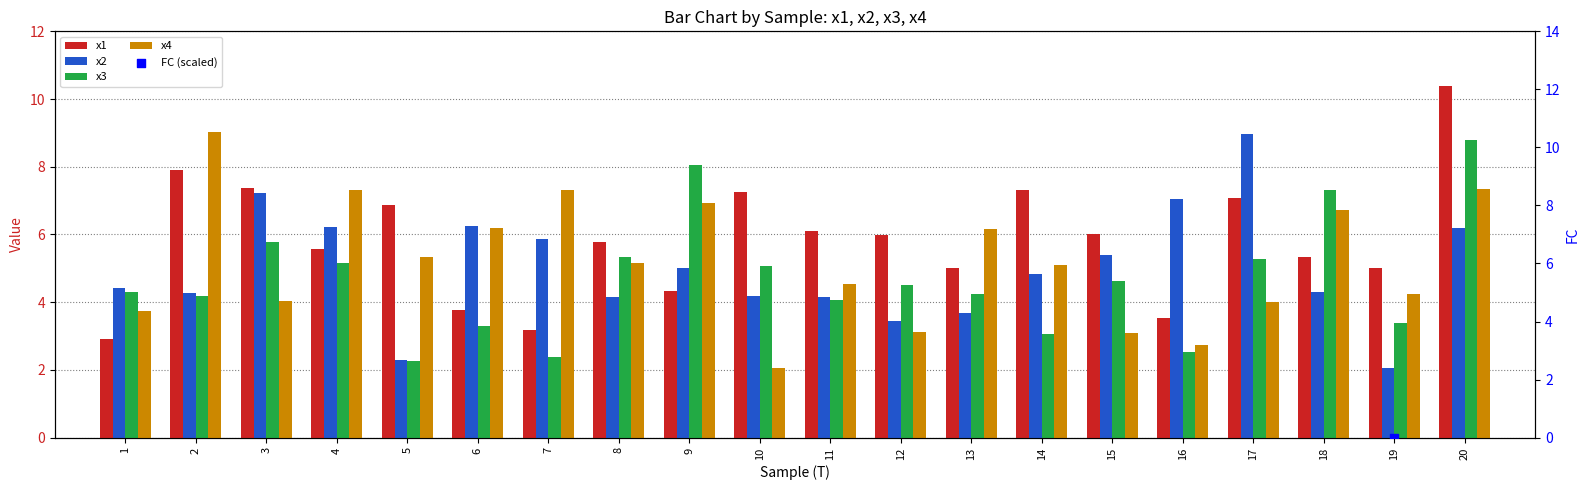

Which series reaches the minimum Y coordinate?

FC (scaled)